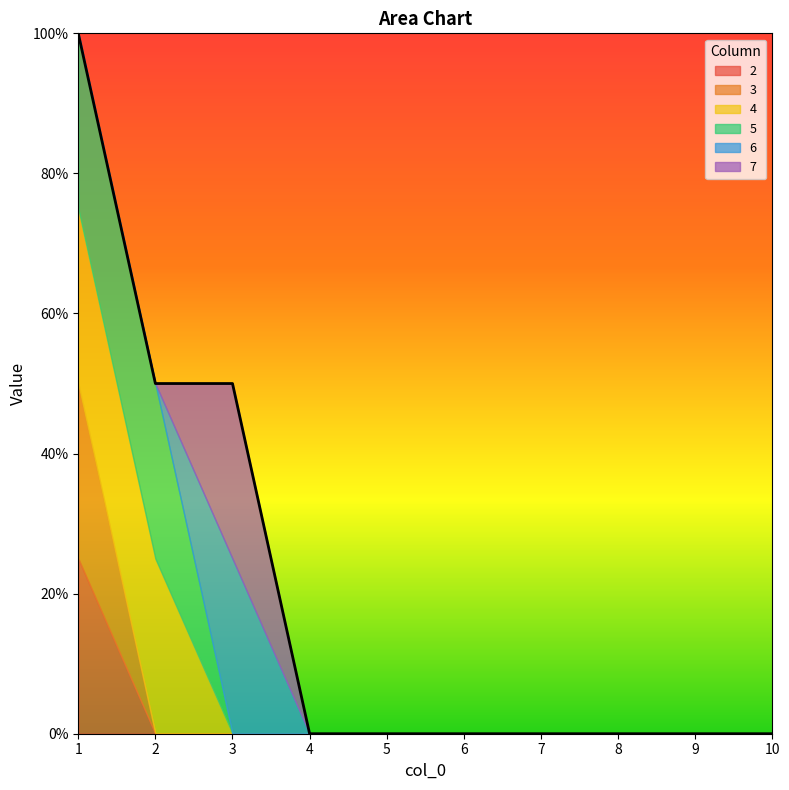

What is the difference between the maximum and minimum values in the 4 series?

1